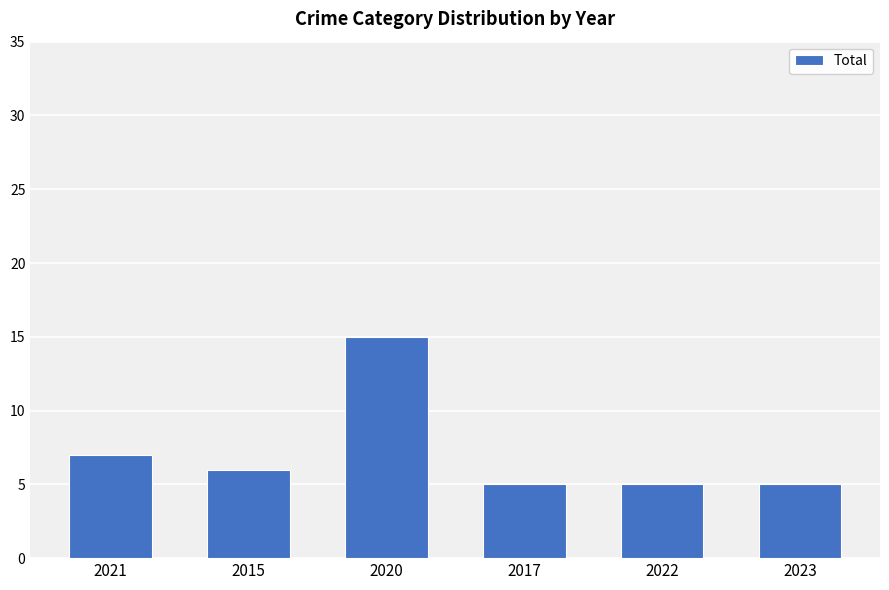

Which label corresponds to the largest value in the chart?

2020